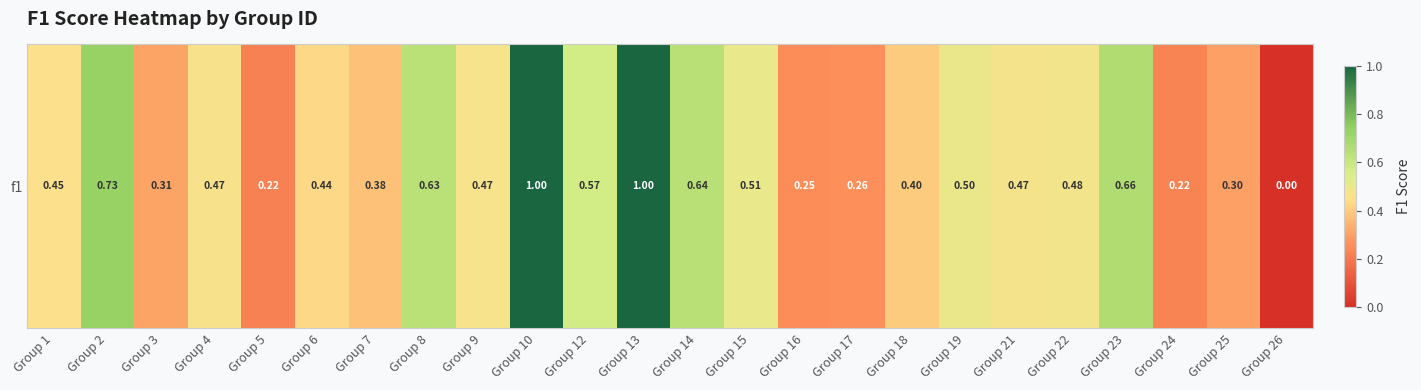

Count the number of categories in the chart.

24